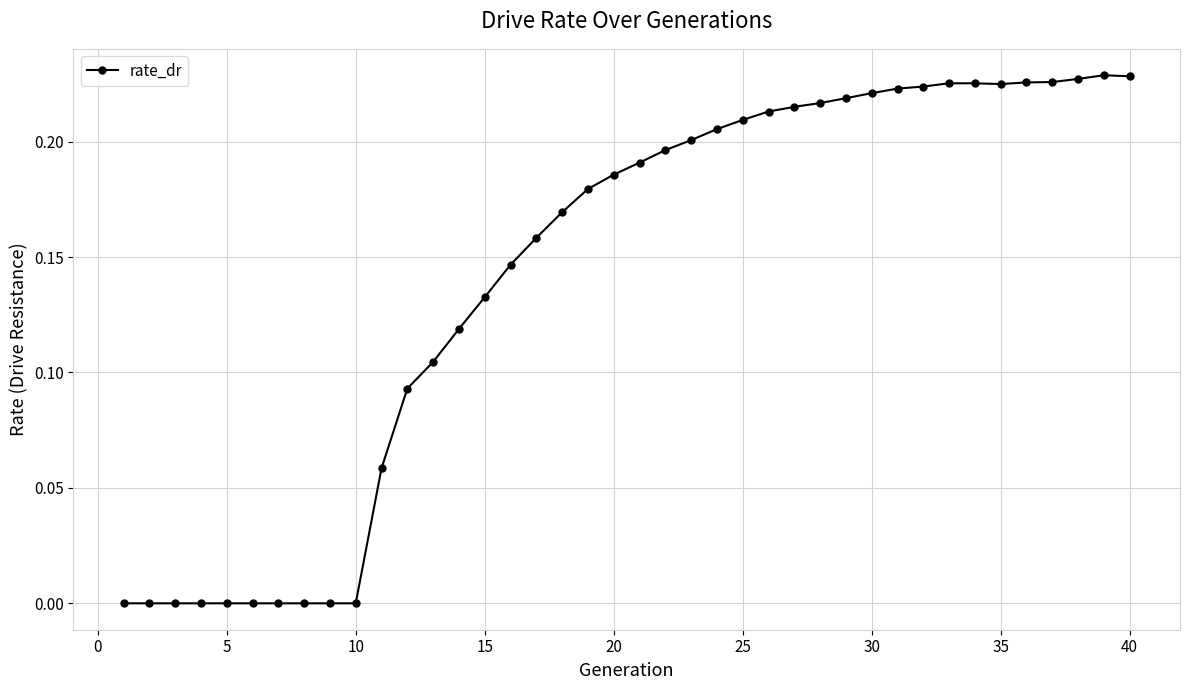

Count the values in the range 0 to 1.

40